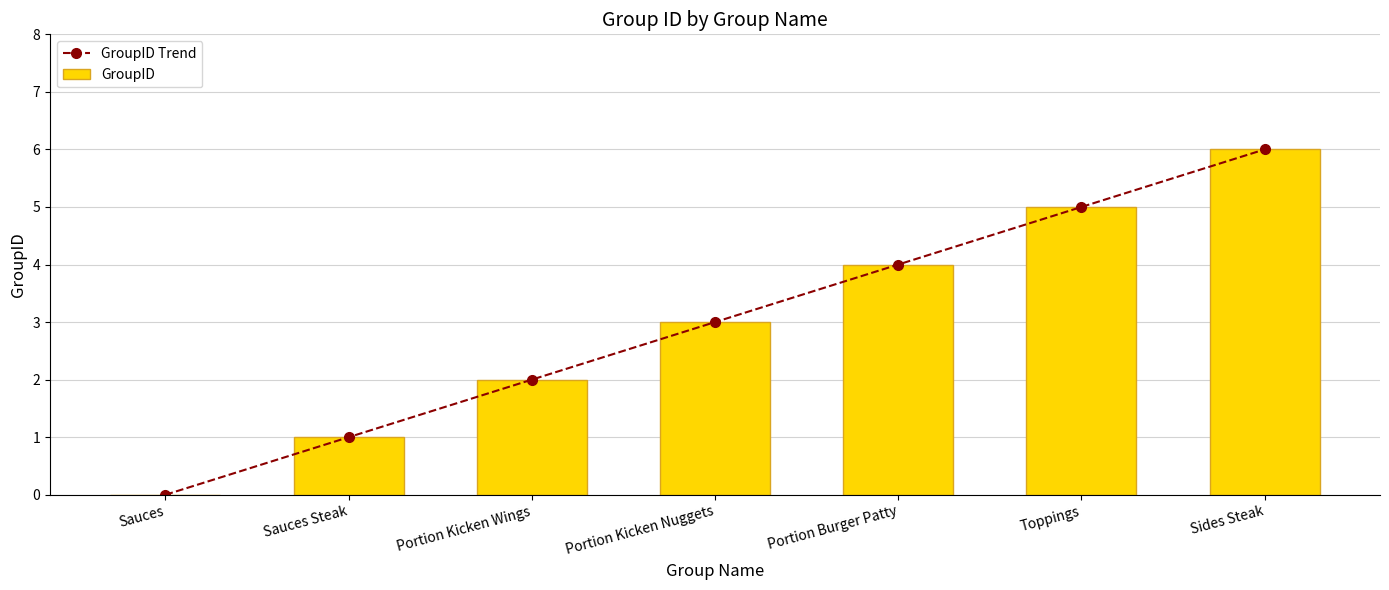

Reading left to right, transcribe all the data shown in this chart.

GroupID Trend: 0	1	2	3	4	5	6
GroupID: 0	1	2	3	4	5	6